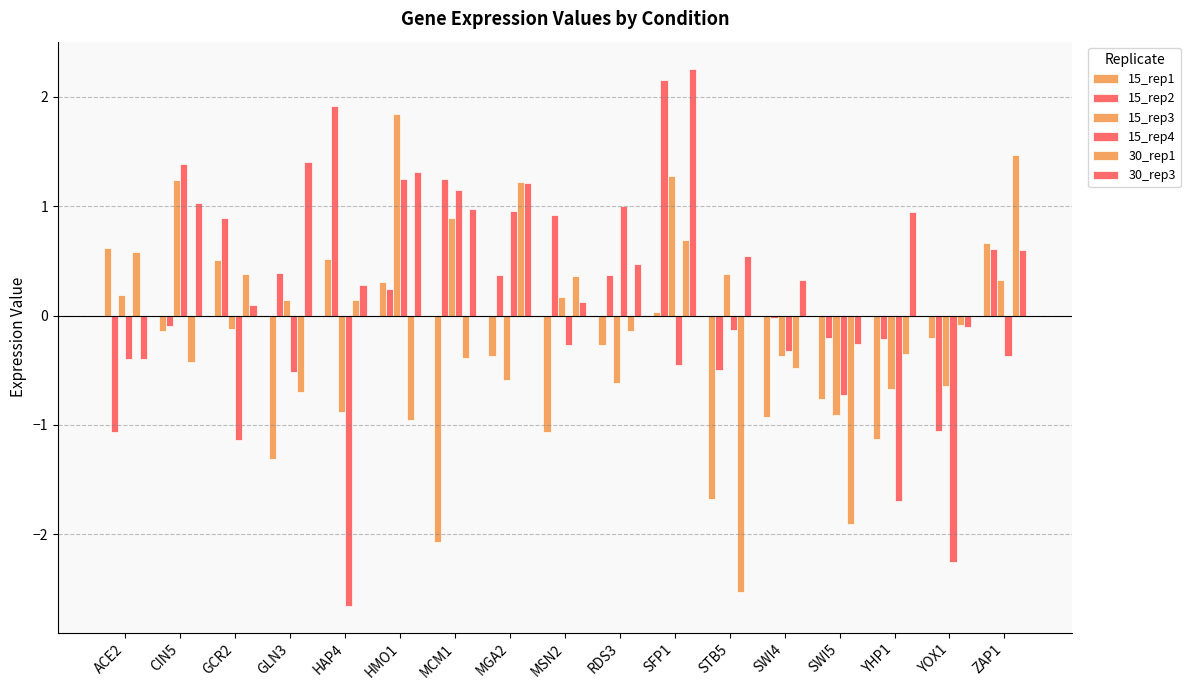

What is the maximum value for 15_rep3?

1.8